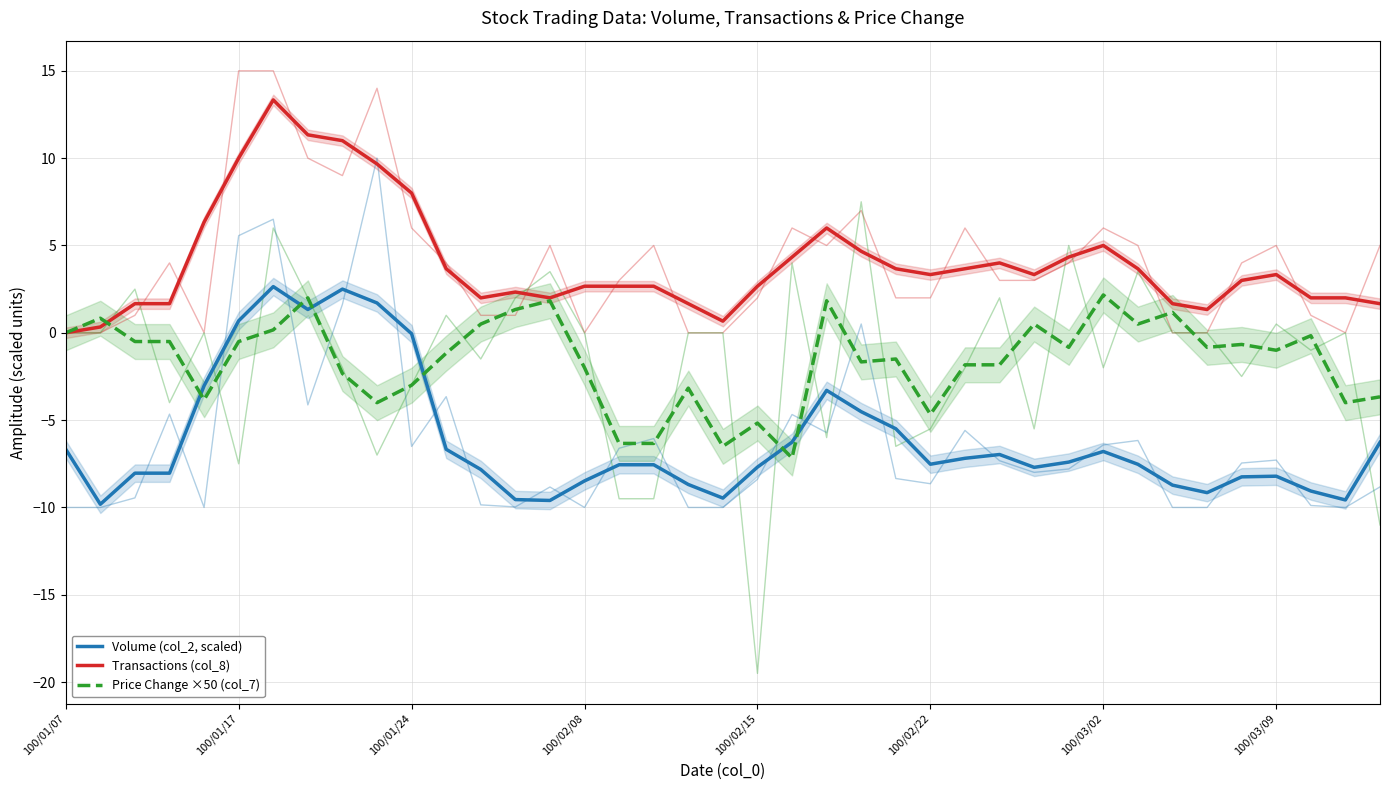

What position from the left is 23?

24